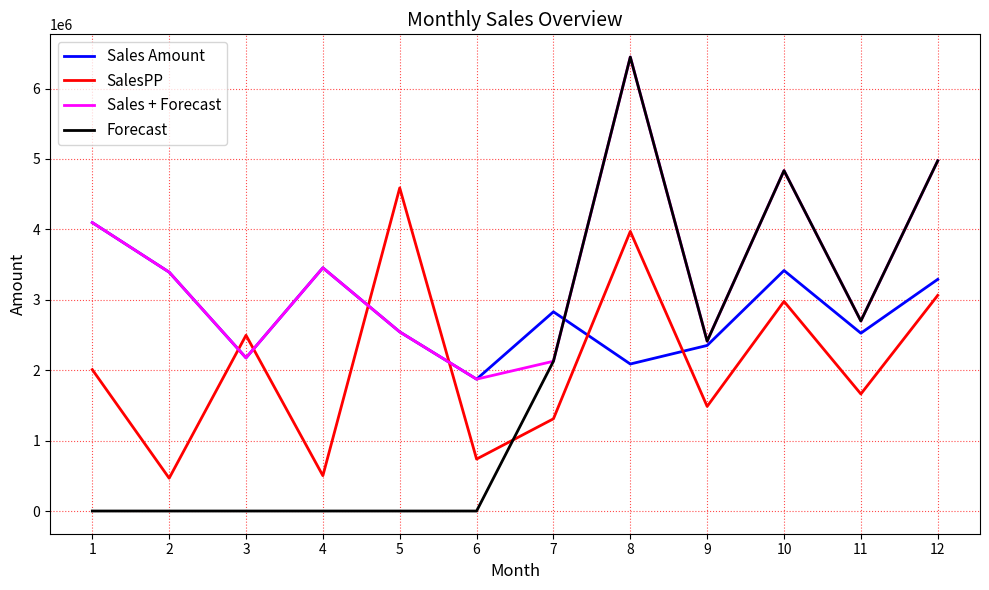

Is the value of Sales + Forecast at 2 greater than the value of Sales Amount at 6?

Yes